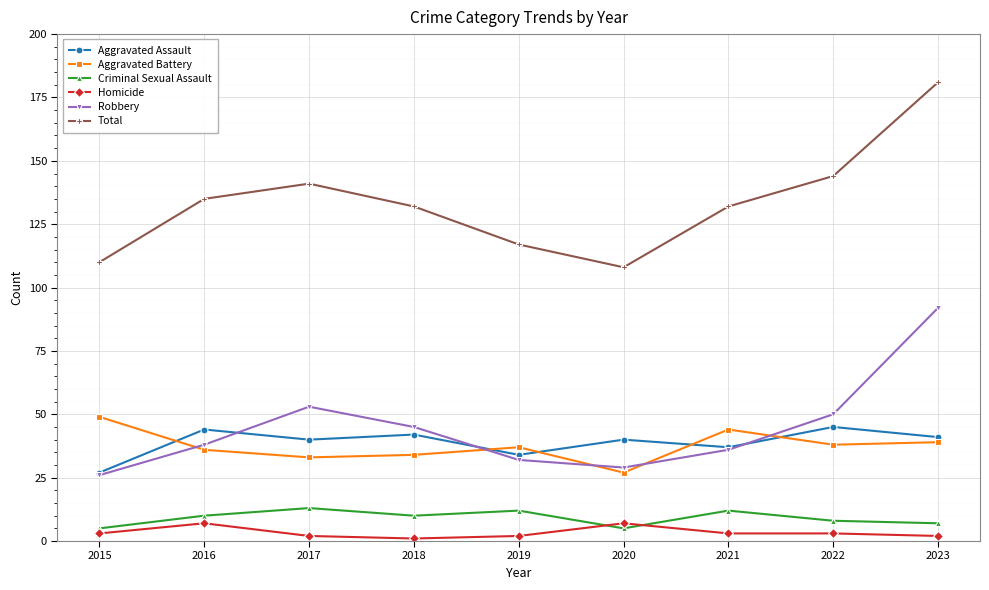

The value of Aggravated Assault at 2020 is 40. True or false?

True